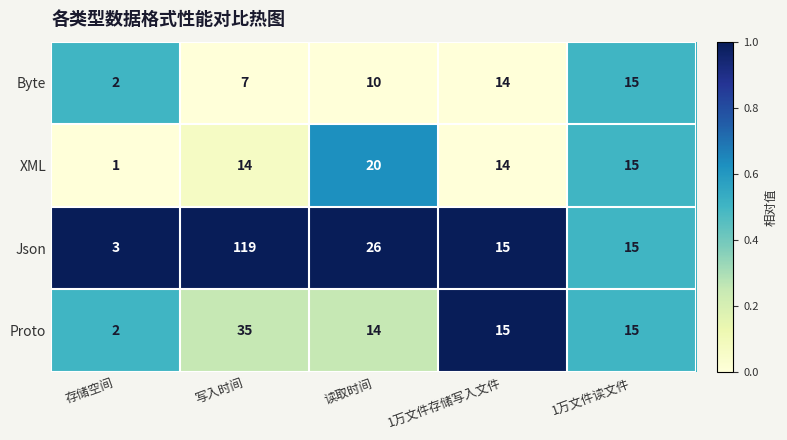

Reading left to right, transcribe all the data shown in this chart.

Byte: 2	7	10	14	15
XML: 1	14	20	14	15
Json: 3	119	26	15	15
Proto: 2	35	14	15	15